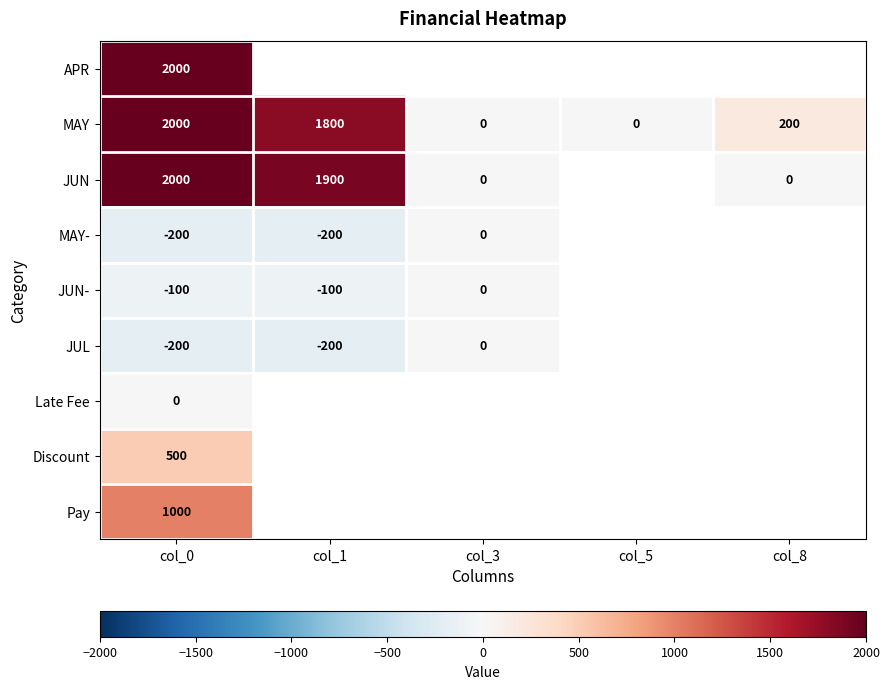

Is it true that JUN equals 439 at col_0?

False